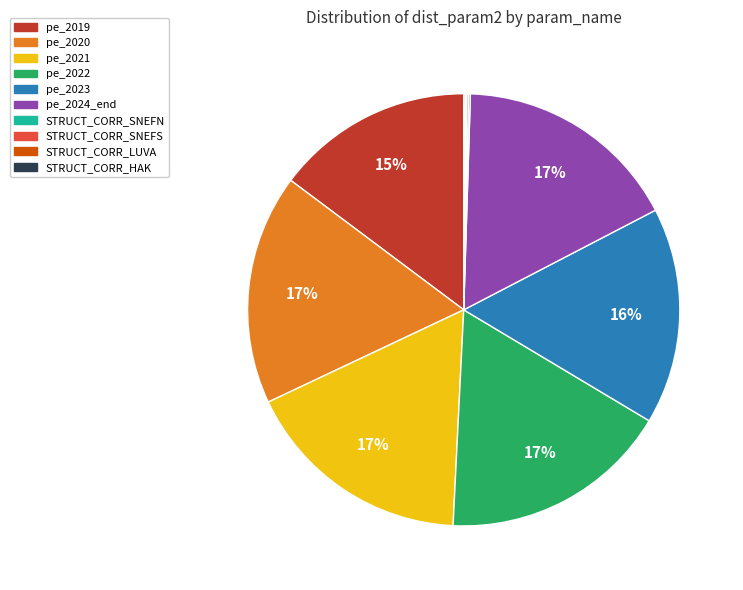

To the nearest percent, what portion does pe_2021 represent?

17%